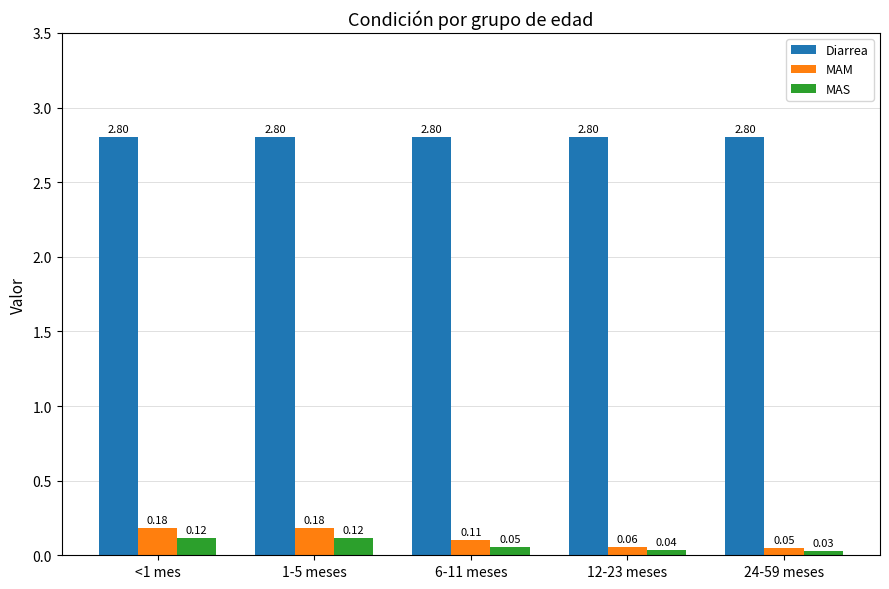

What is the sum of all Diarrea values?

14.0